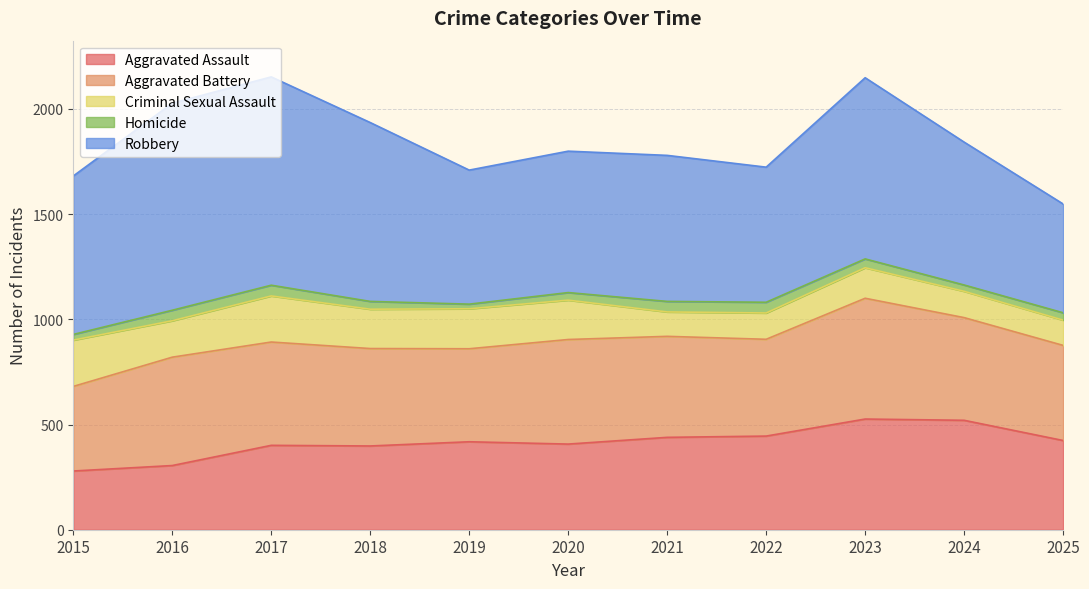

Does the chart display data point markers on the line(s)?

No